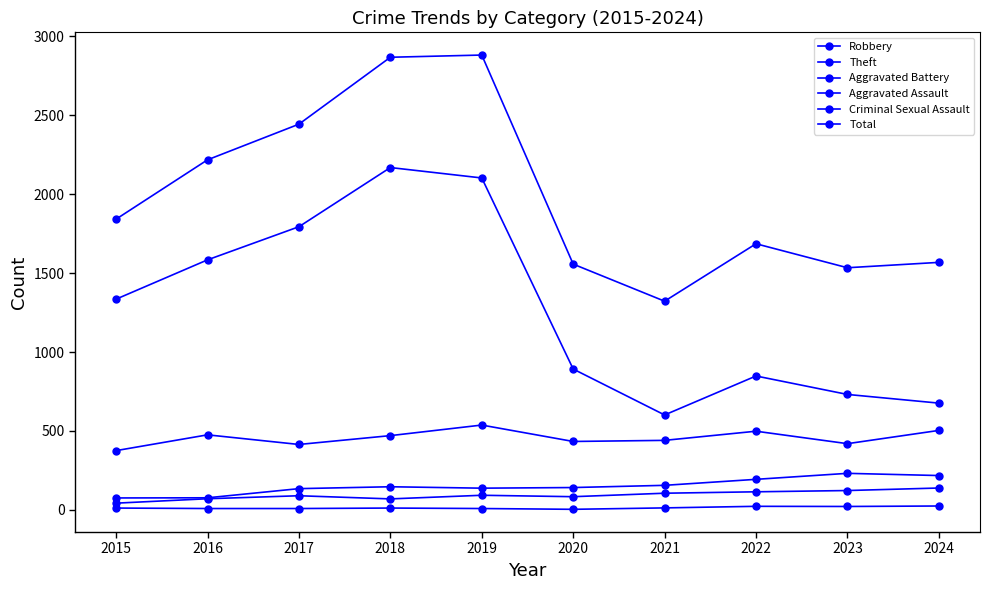

Count the number of categories in the chart.

10